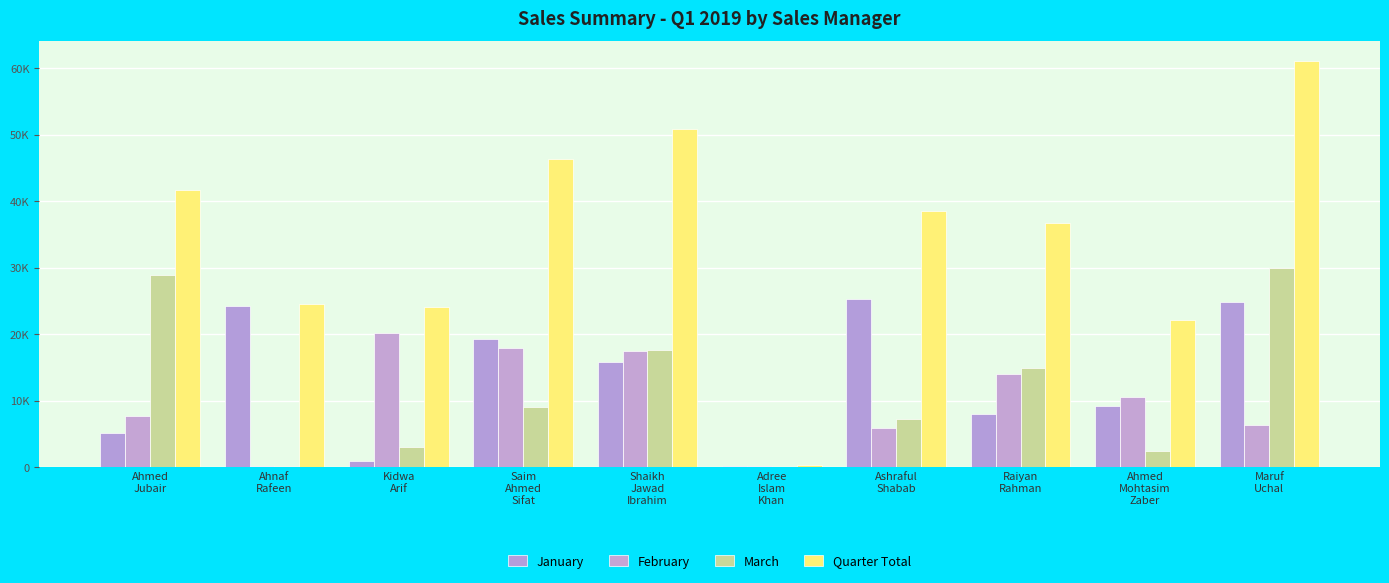

What is the spread (max minus min) of values at Kidwa
Arif?

23173.8